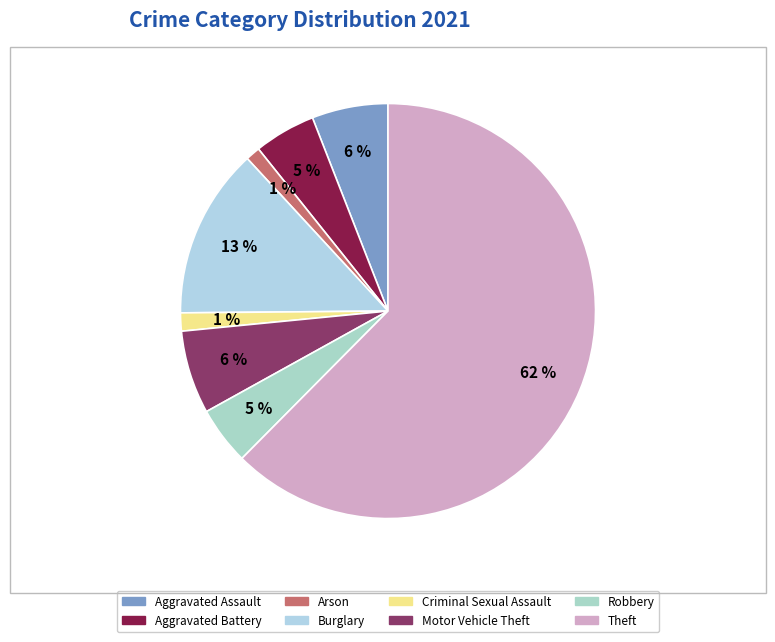

Is the sum of Aggravated Battery and Aggravated Assault greater than half?

No